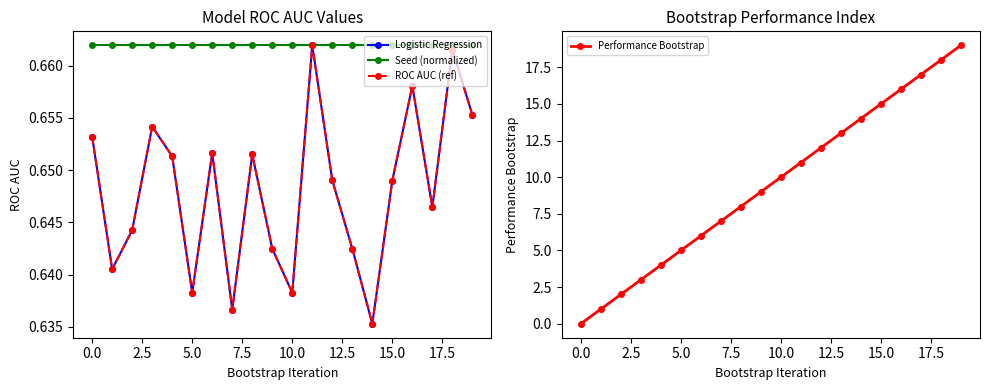

Reading left to right, extract all data points from this chart.

Logistic Regression: 0.7	0.6	0.6	0.7	0.7	0.6	0.7	0.6	0.7	0.6	0.6	0.7	0.6	0.6	0.6	0.6	0.7	0.6	0.7	0.7
Seed (normalized): 0.7	0.7	0.7	0.7	0.7	0.7	0.7	0.7	0.7	0.7	0.7	0.7	0.7	0.7	0.7	0.7	0.7	0.7	0.7	0.7
ROC AUC (ref): 0.7	0.6	0.6	0.7	0.7	0.6	0.7	0.6	0.7	0.6	0.6	0.7	0.6	0.6	0.6	0.6	0.7	0.6	0.7	0.7
Performance Bootstrap: 0.0	1.0	2.0	3.0	4.0	5.0	6.0	7.0	8.0	9.0	10.0	11.0	12.0	13.0	14.0	15.0	16.0	17.0	18.0	19.0